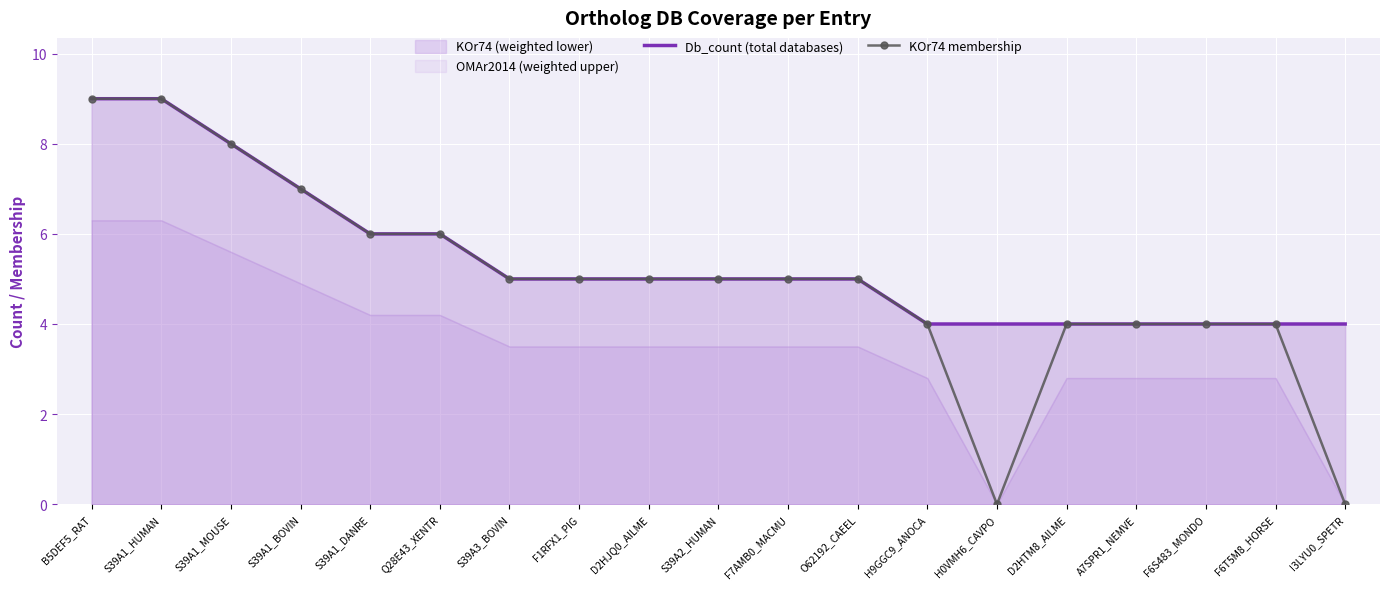

What is the maximum value for Db_count (total databases)?

9